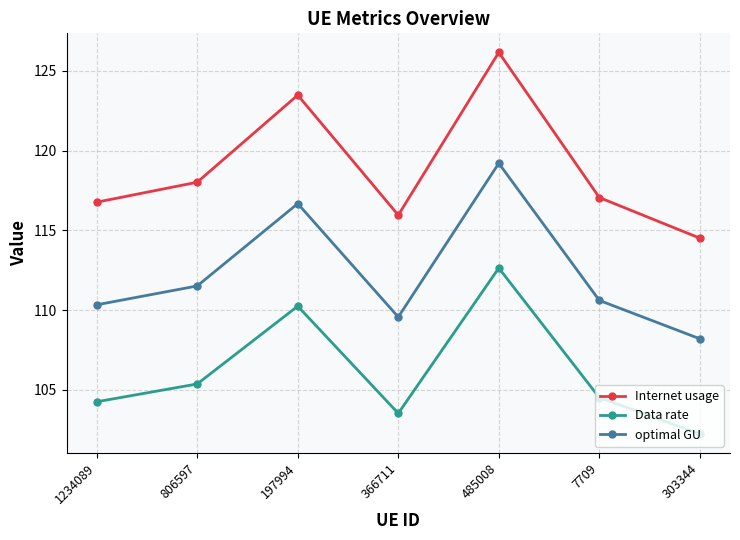

Rank the series by their average value, from highest to lowest.

Internet usage, optimal GU, Data rate